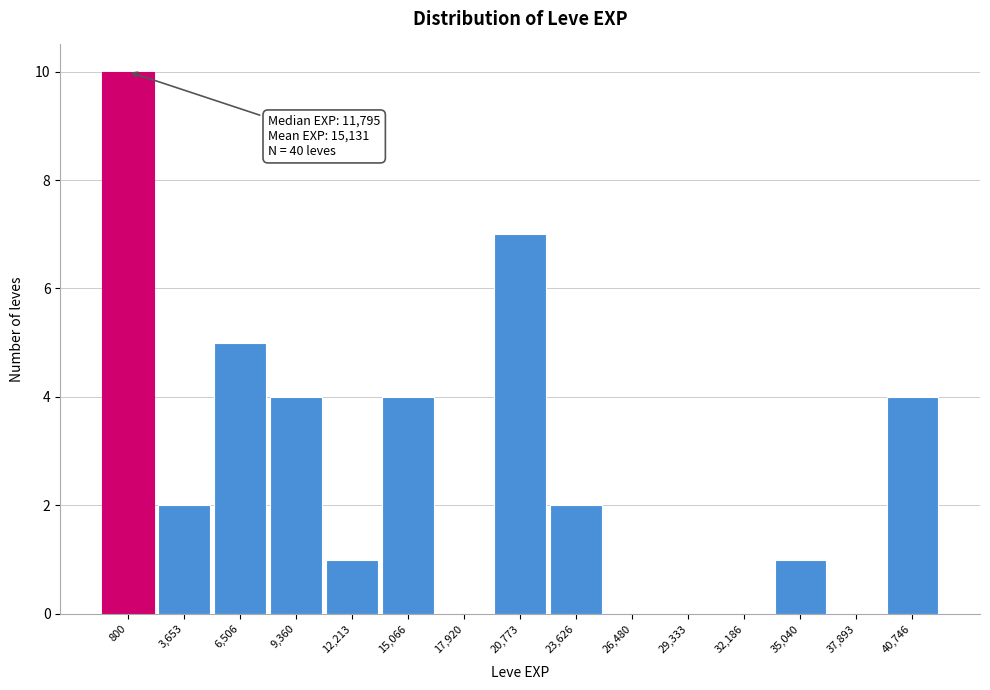

Reading left to right, what are all the values shown in this chart?

800=10	3,653=2	6,506=5	9,360=4	12,213=1	15,066=4	17,920=0	20,773=7	23,626=2	26,480=0	29,333=0	32,186=0	35,040=1	37,893=0	40,746=4